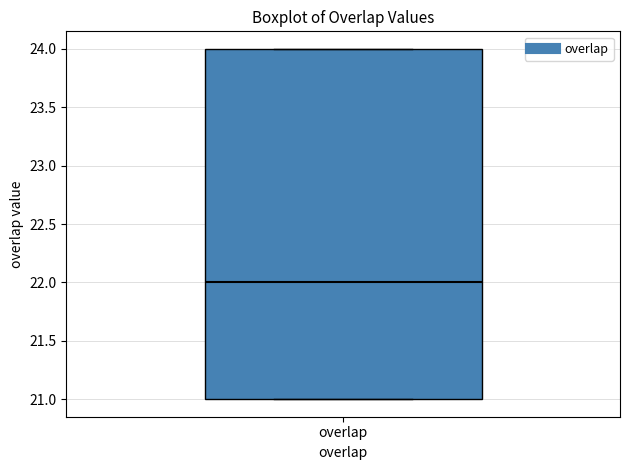

Where does the median line of the box for overlap sit on the y-axis? The values are not printed on the chart, so give them approximately, as read against the axis.

22